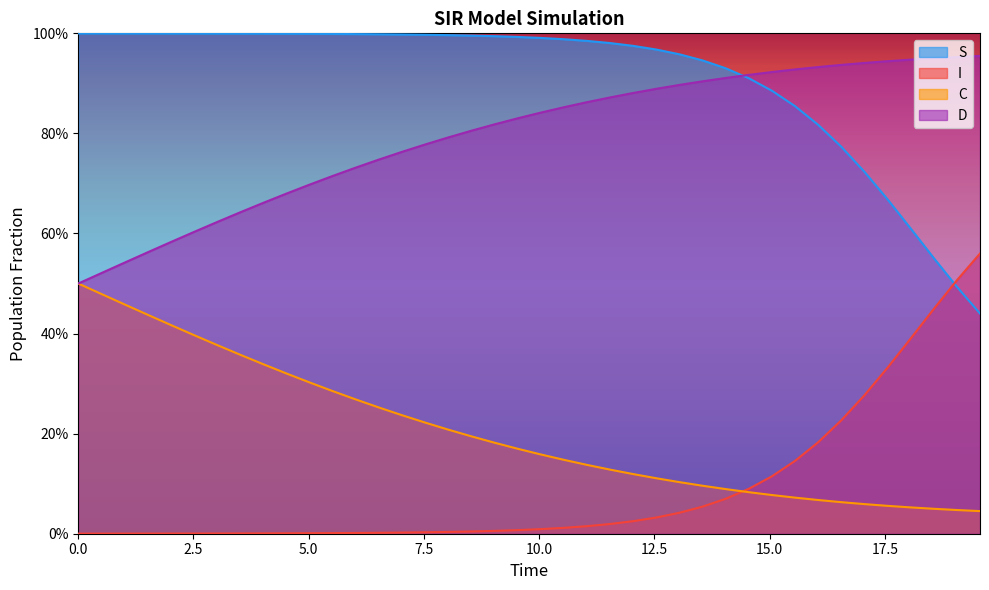

What is the value of the C point at the 35th from the left?

0.1